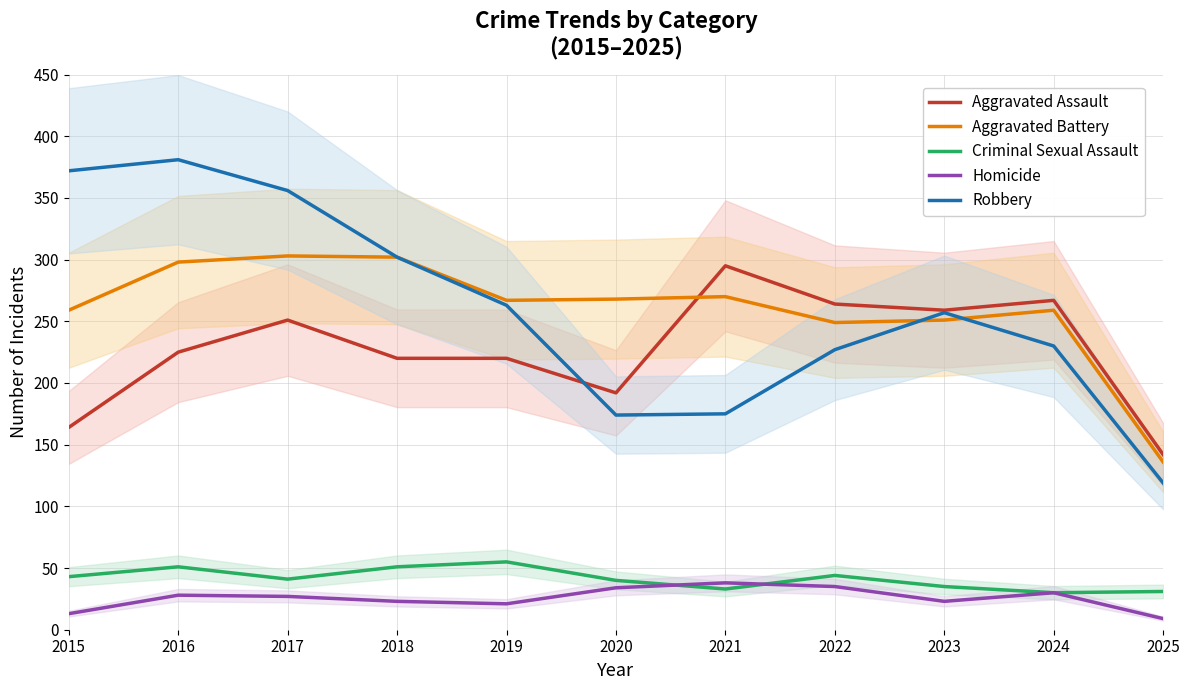

At which label is Homicide closest to 23?

2018